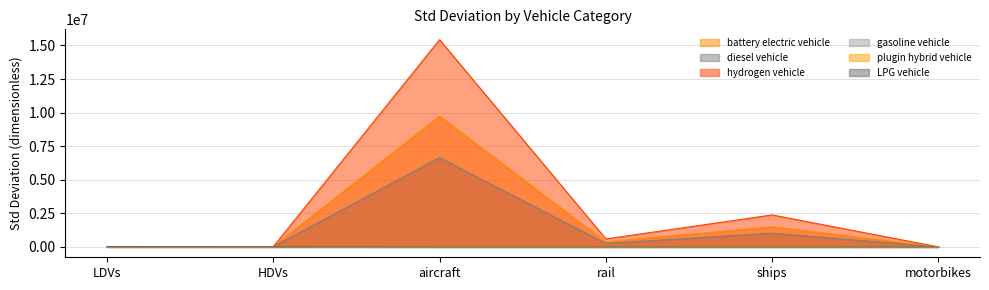

What is the total value across all series at ships?

4906474.9